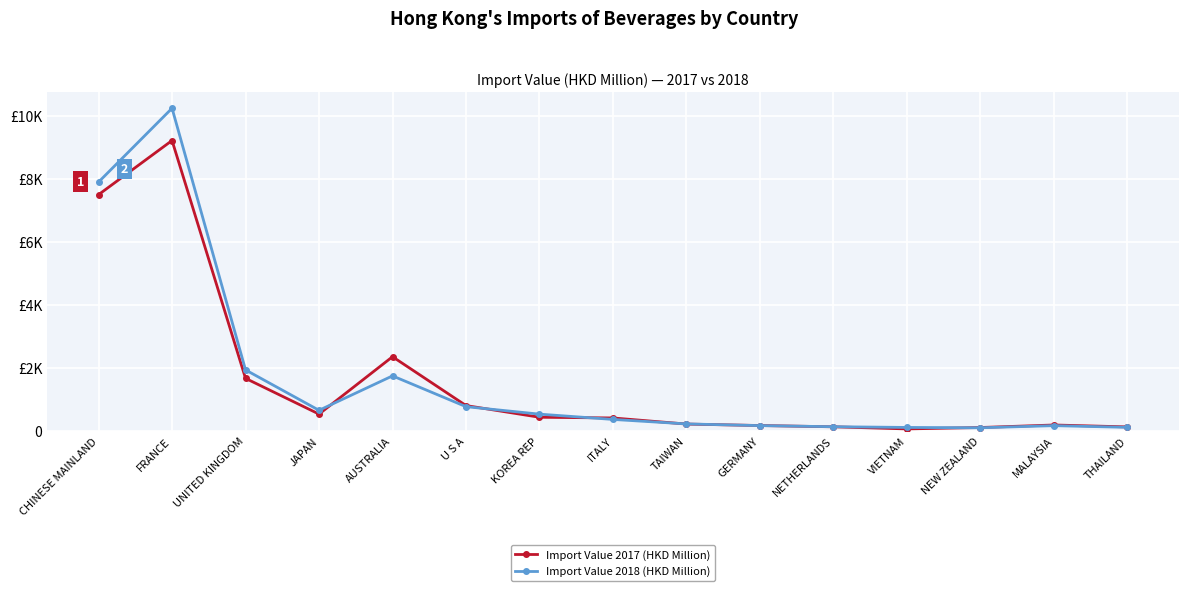

Where is Import Value 2018 (HKD Million) nearest to the value 5163?

CHINESE MAINLAND